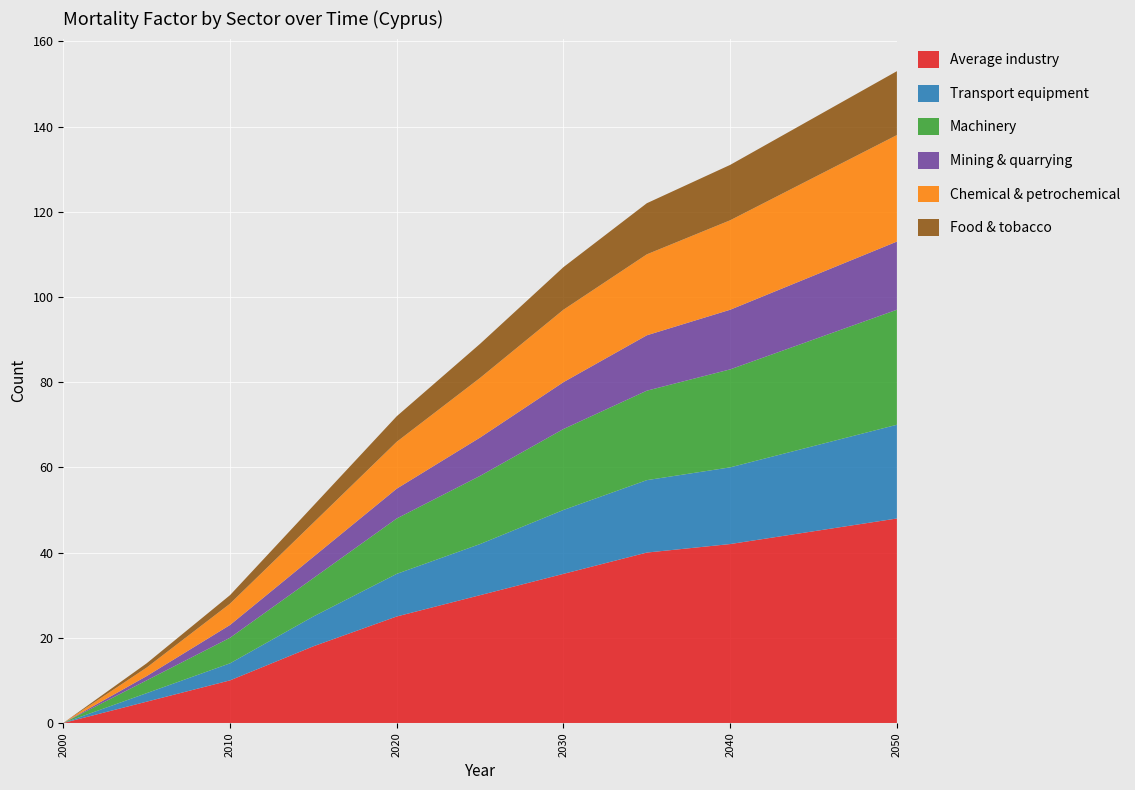

Reading left to right, extract all data points from this chart.

Average industry: 2000=0	2005=5	2010=10	2015=18	2020=25	2025=30	2030=35	2035=40	2040=42	2045=45	2050=48
Transport equipment: 2000=0	2005=2	2010=4	2015=7	2020=10	2025=12	2030=15	2035=17	2040=18	2045=20	2050=22
Machinery: 2000=0	2005=3	2010=6	2015=9	2020=13	2025=16	2030=19	2035=21	2040=23	2045=25	2050=27
Mining & quarrying: 2000=0	2005=1	2010=3	2015=5	2020=7	2025=9	2030=11	2035=13	2040=14	2045=15	2050=16
Chemical & petrochemical: 2000=0	2005=2	2010=5	2015=8	2020=11	2025=14	2030=17	2035=19	2040=21	2045=23	2050=25
Food & tobacco: 2000=0	2005=1	2010=2	2015=4	2020=6	2025=8	2030=10	2035=12	2040=13	2045=14	2050=15